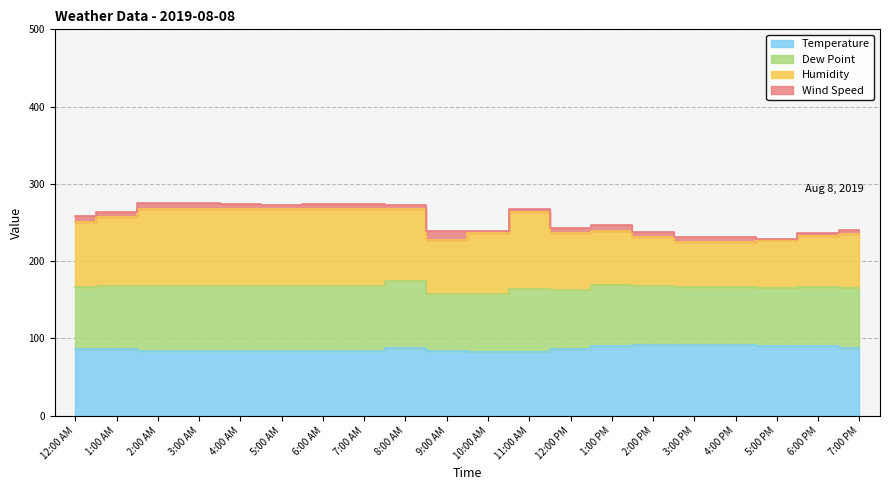

At 8:00 AM, list the series in order from largest to smallest.

Humidity, Temperature, Dew Point, Wind Speed